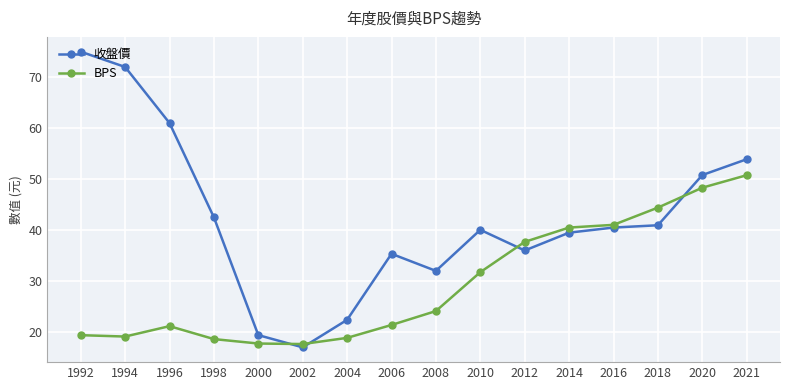

How many distinct data groups are displayed?

2